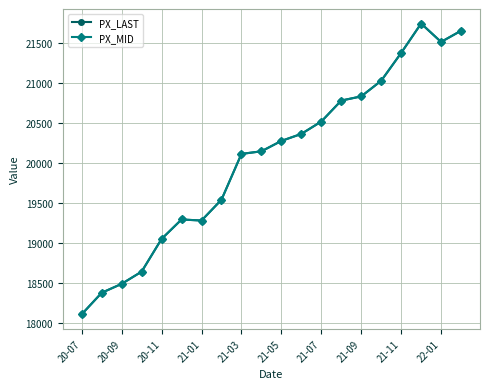

Reading left to right, extract all data points from this chart.

PX_LAST: 18108.3	18376.9	18488.3	18640.9	19049.9	19292.8	19279.8	19540.0	20112.3	20145.2	20274.9	20362.5	20517.0	20779.2	20831.4	21026.6	21374.3	21742.0	21512.0	21651.7
PX_MID: 18108.3	18376.9	18488.3	18640.9	19049.9	19292.8	19279.8	19540.0	20112.3	20145.2	20274.9	20362.5	20517.0	20779.2	20831.4	21026.6	21374.3	21742.0	21512.0	21651.7